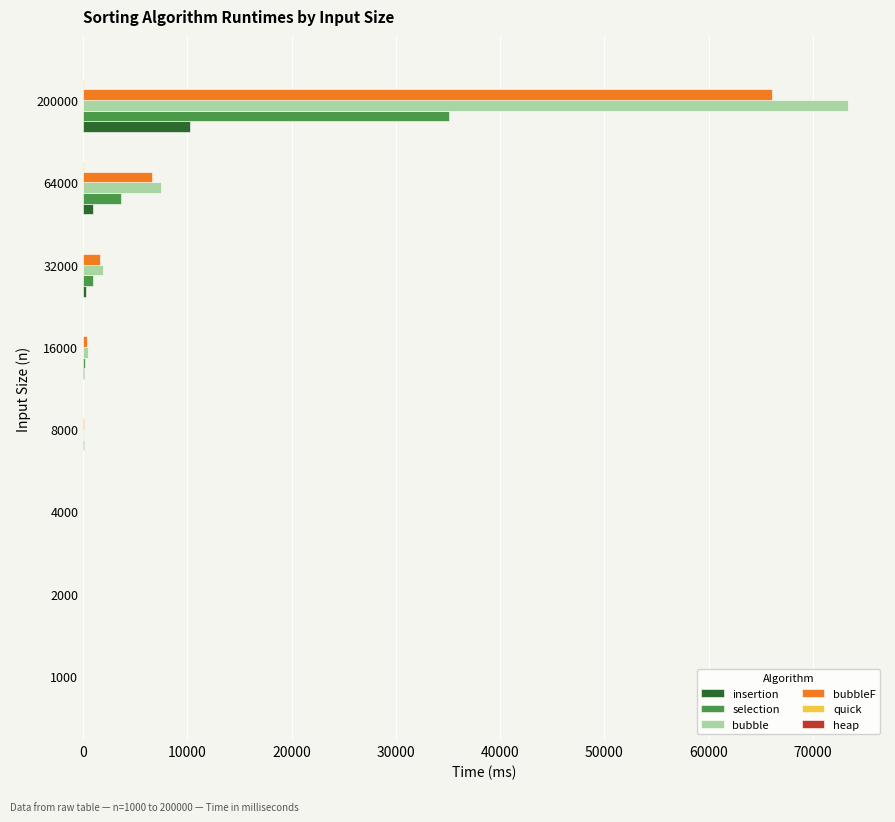

What is the sum of all bubbleF values?

74878